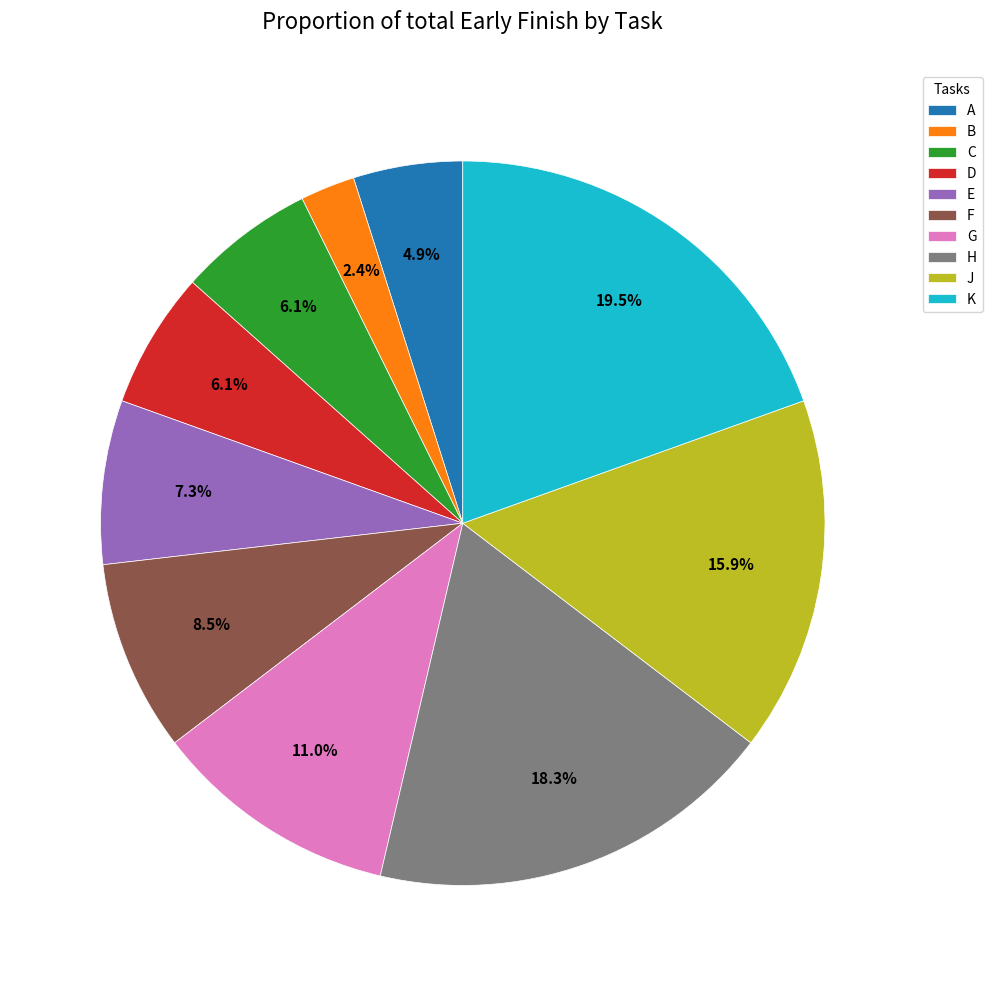

Count the number of slices in the pie.

10